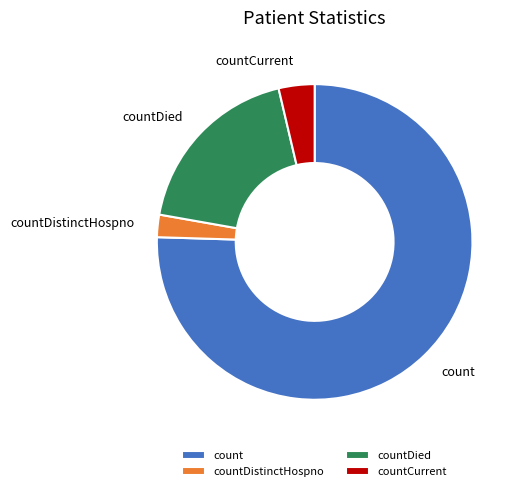

Which slice is the smallest?

countDistinctHospno